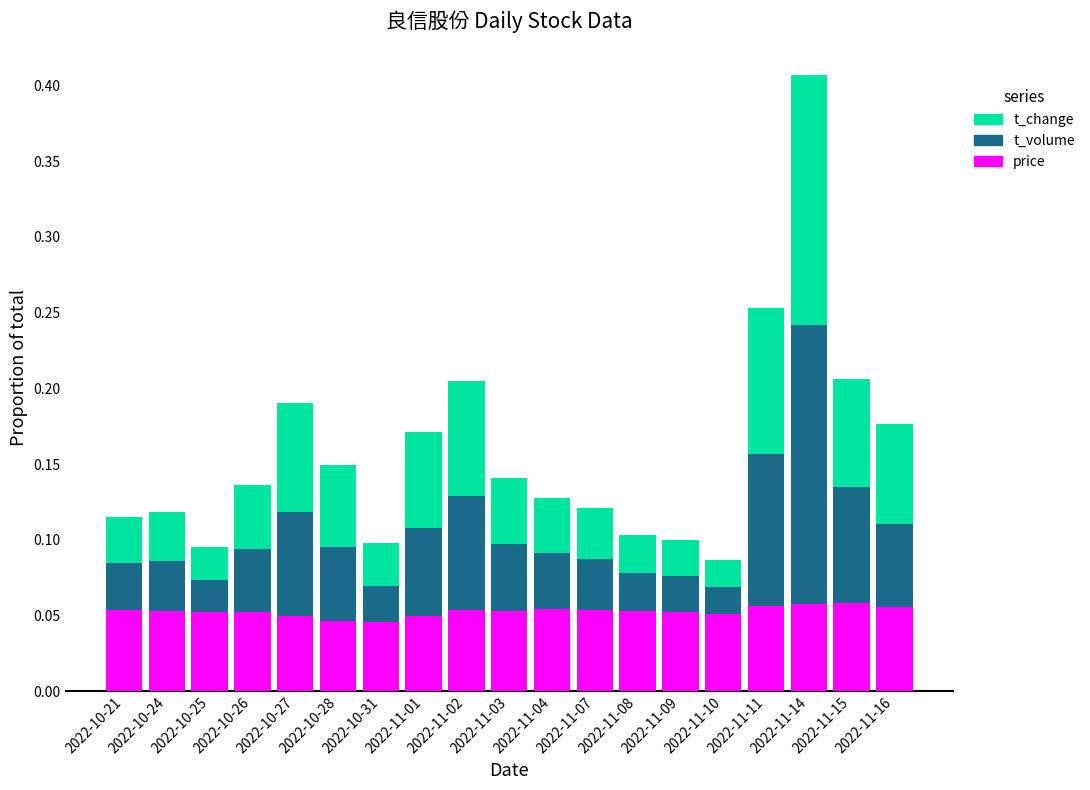

At which category is the sum across all series the highest?

2022-11-14